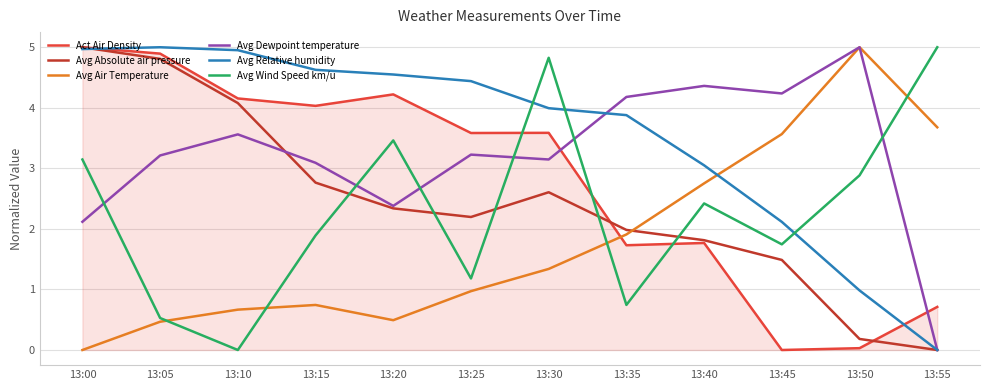

Is it true that Avg Relative humidity equals 1.0 at 13:50?

True